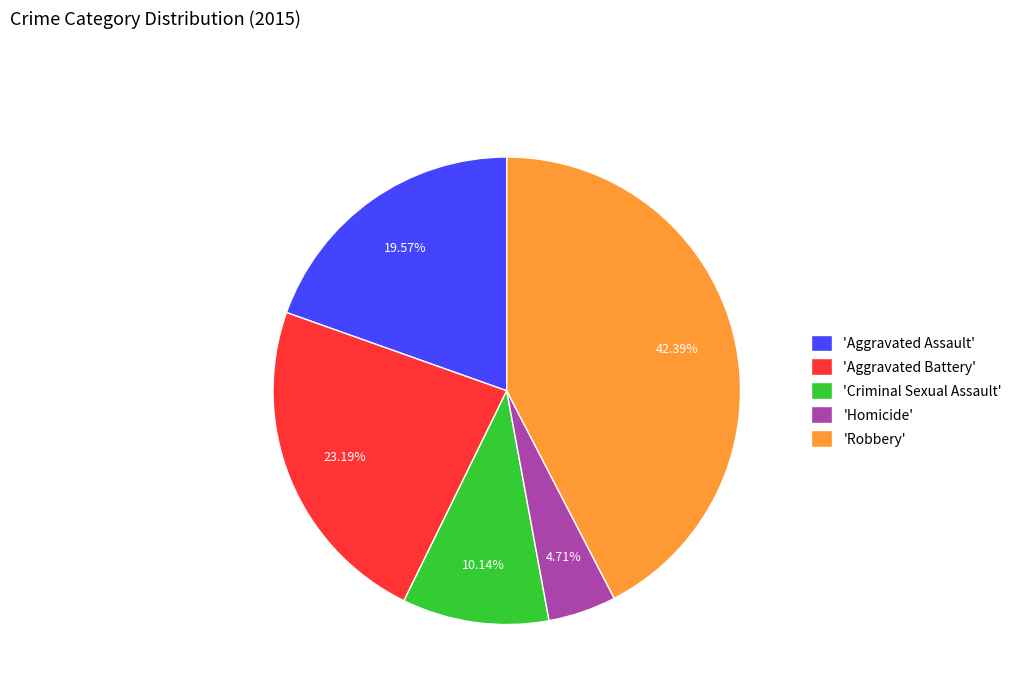

Is there a majority slice in this chart?

No